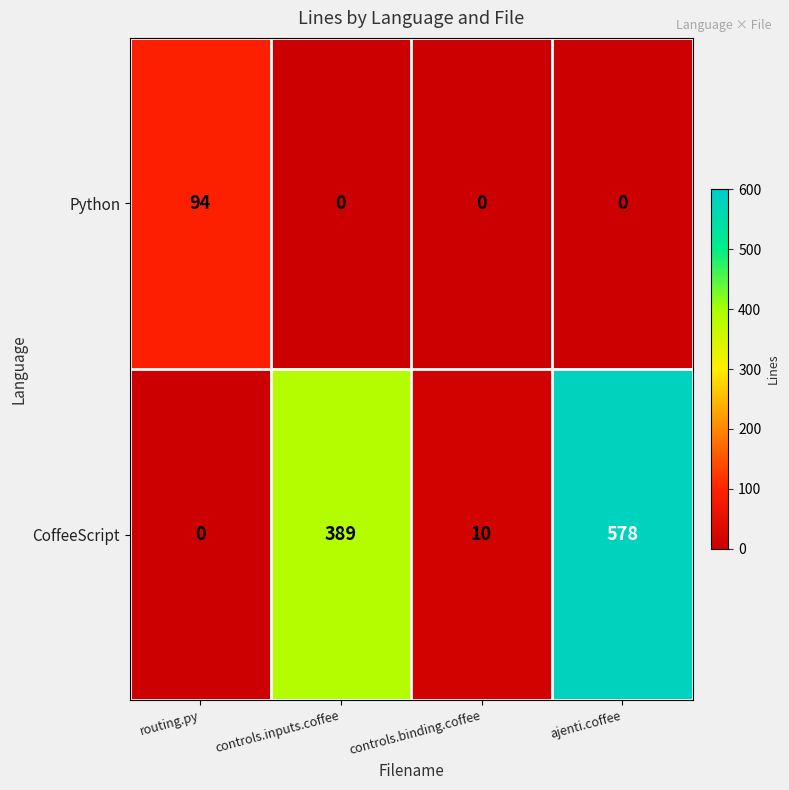

What is the spread (max minus min) of values at routing.py?

94